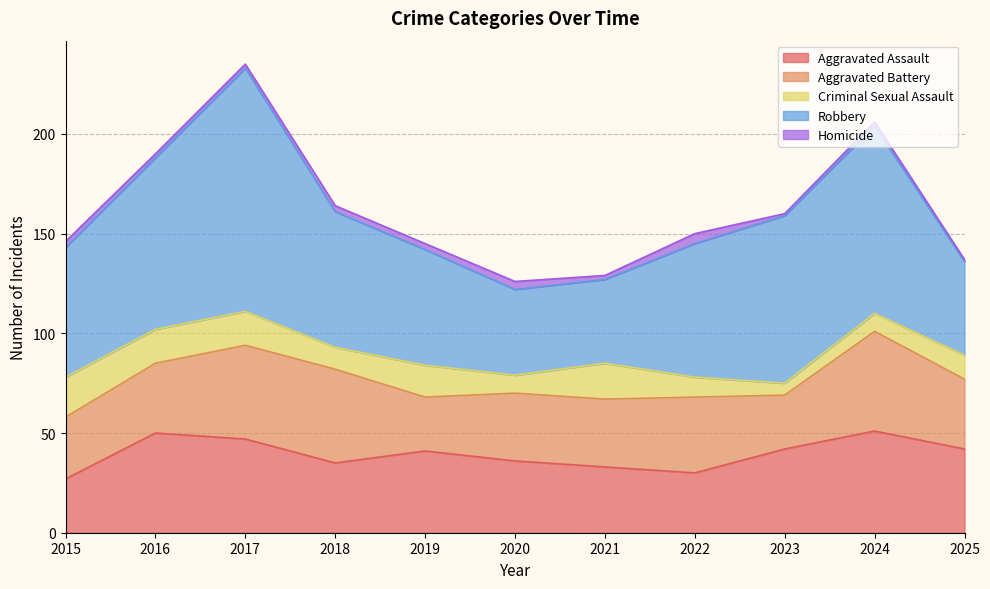

Reading right to left, transcribe all the data shown in this chart.

Aggravated Assault: 42	51	42	30	33	36	41	35	47	50	27
Aggravated Battery: 35	50	27	38	34	34	27	47	47	35	31
Criminal Sexual Assault: 12	9	6	10	18	9	16	11	17	17	20
Robbery: 47	94	84	67	42	43	58	68	122	86	65
Homicide: 1	2	1	5	2	4	3	3	2	2	3